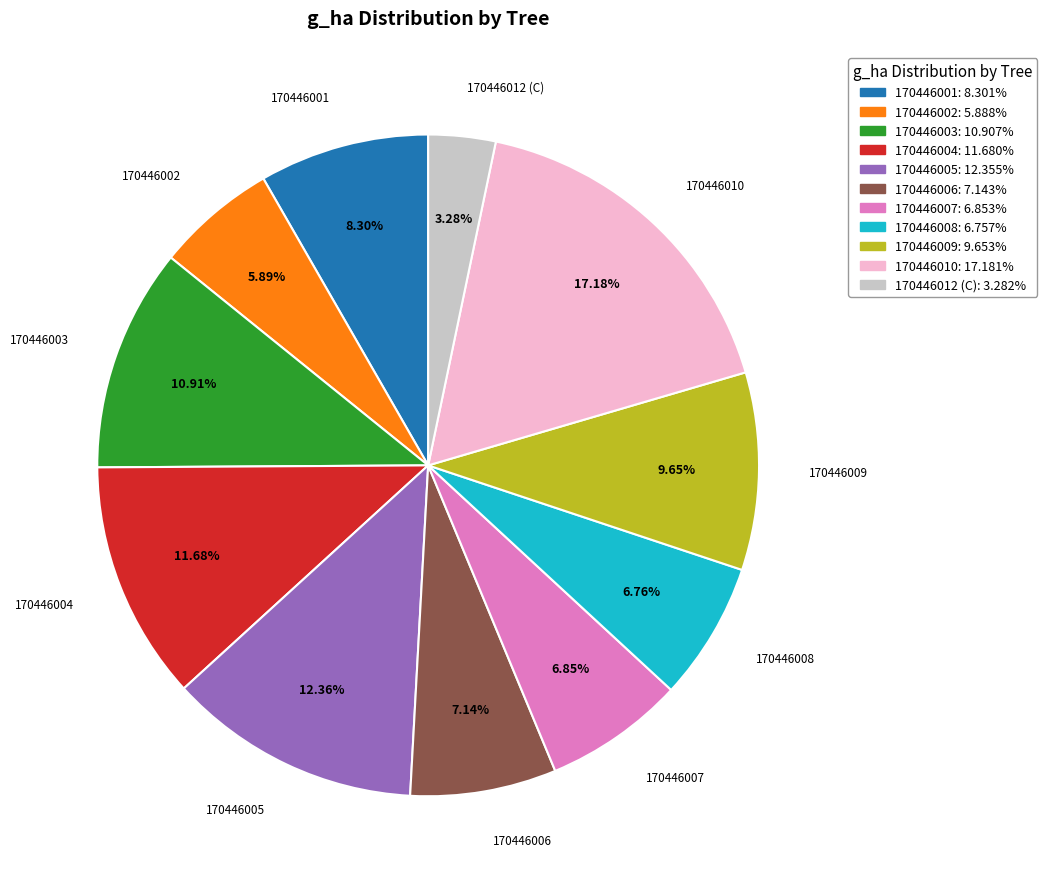

To the nearest percent, what percentage of the pie is 170446012 (C)?

3%